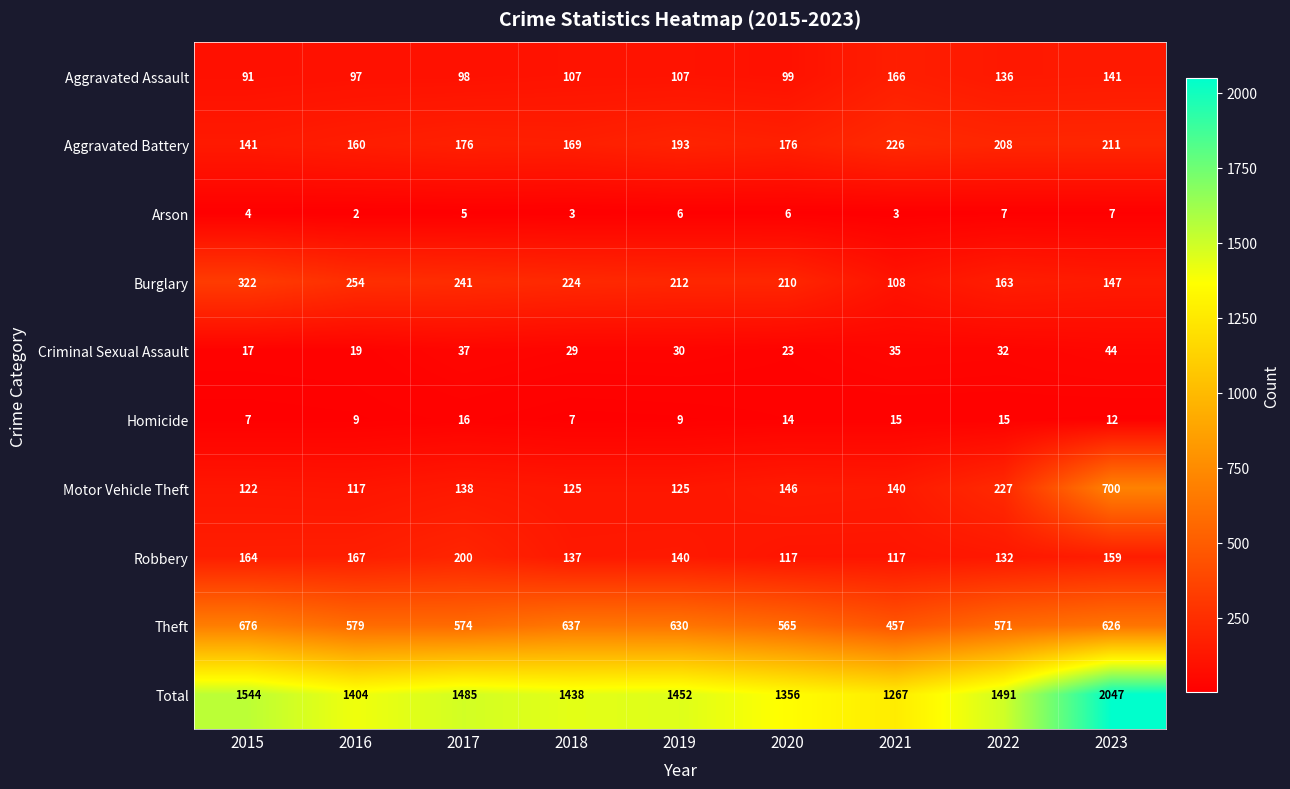

How many values in the Arson series are below 5?

4